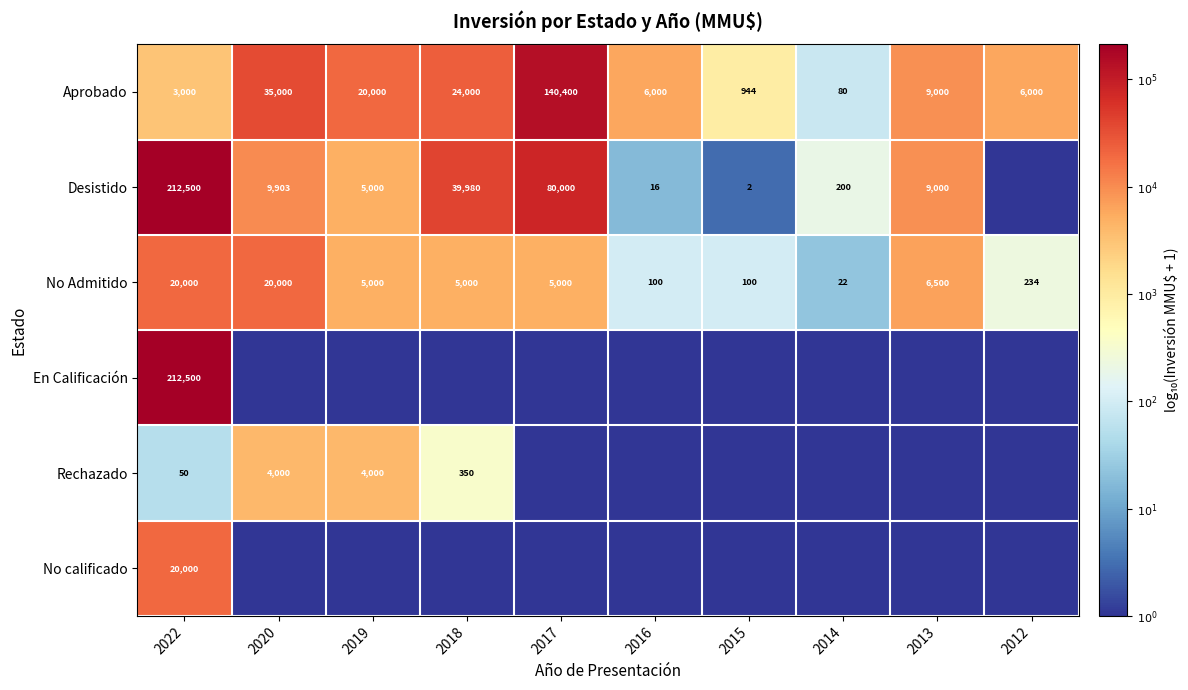

What is the difference between the highest and lowest values at 2022?

212450